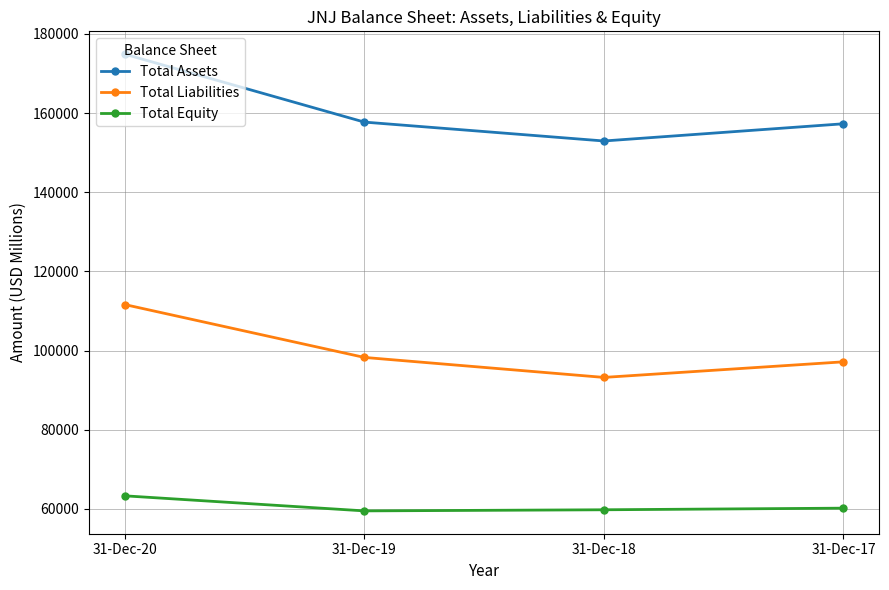

What are all the series names shown in the legend?

Total Assets, Total Liabilities, Total Equity